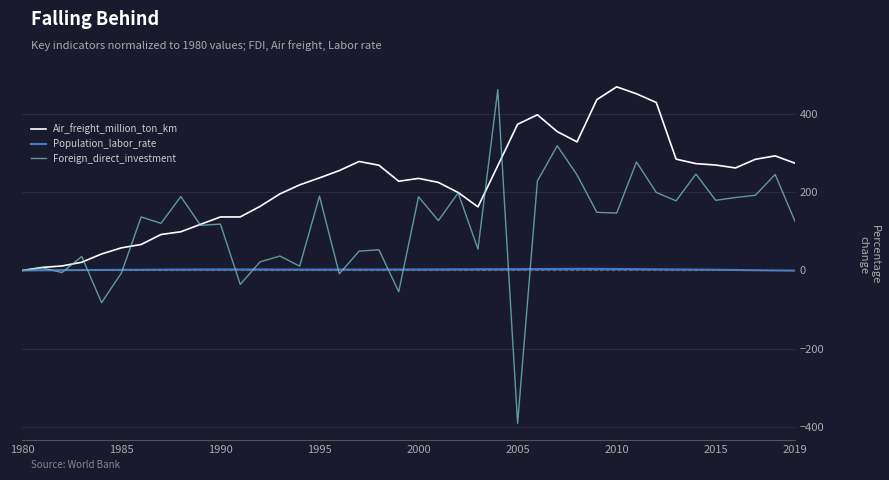

How many lines are shown in the chart?

3